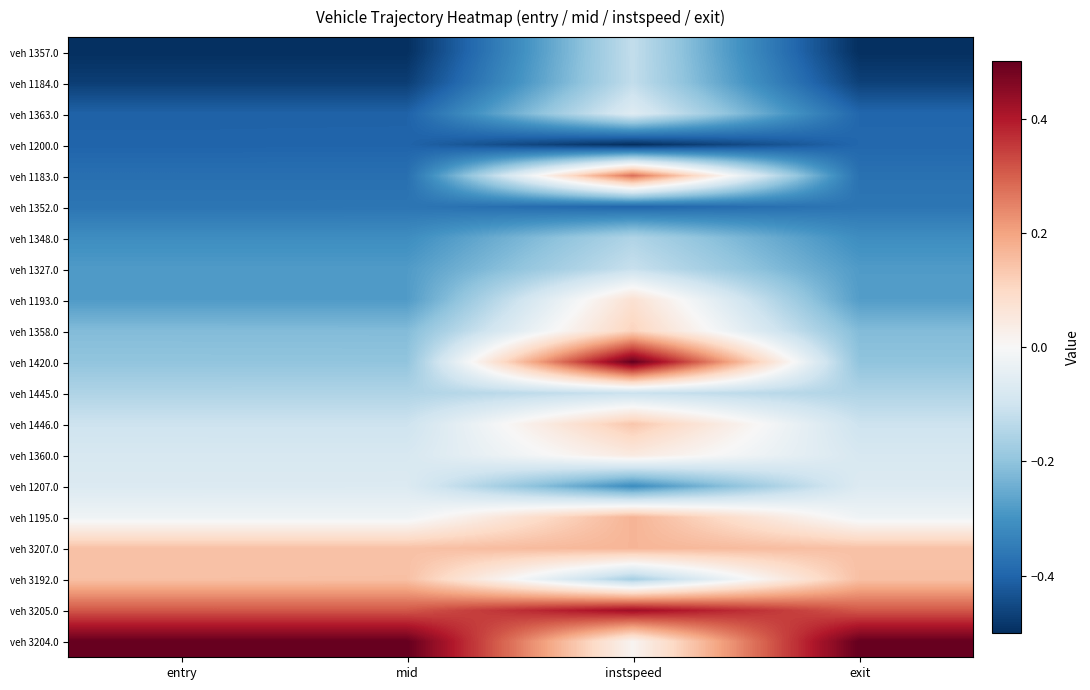

Which label corresponds to the smallest value in the chart?

entry